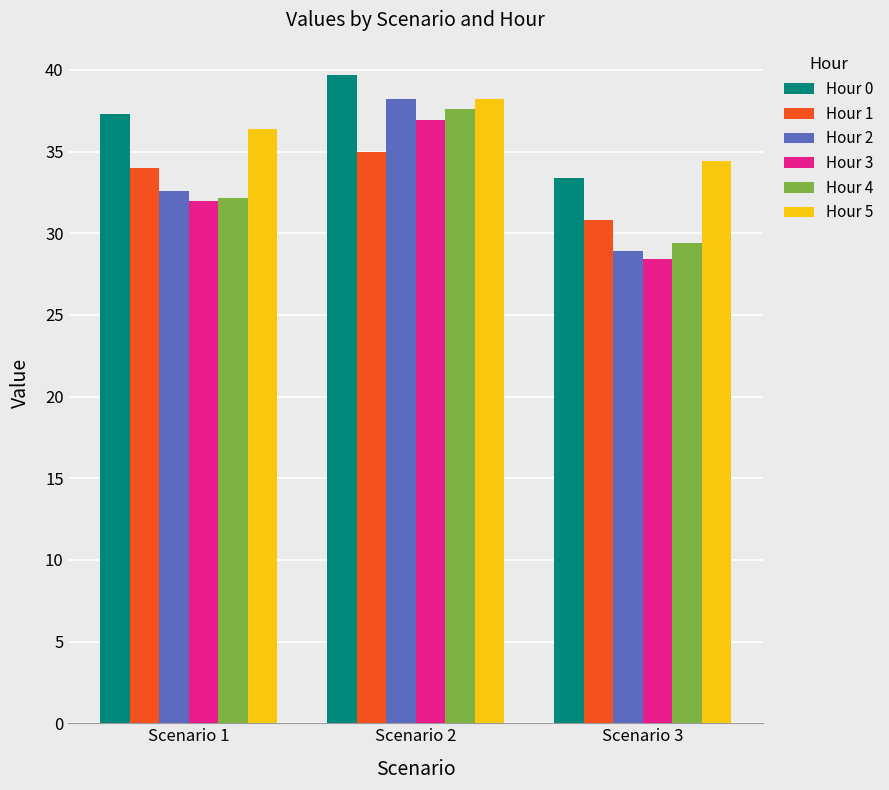

What is the maximum value for Hour 2?

38.2